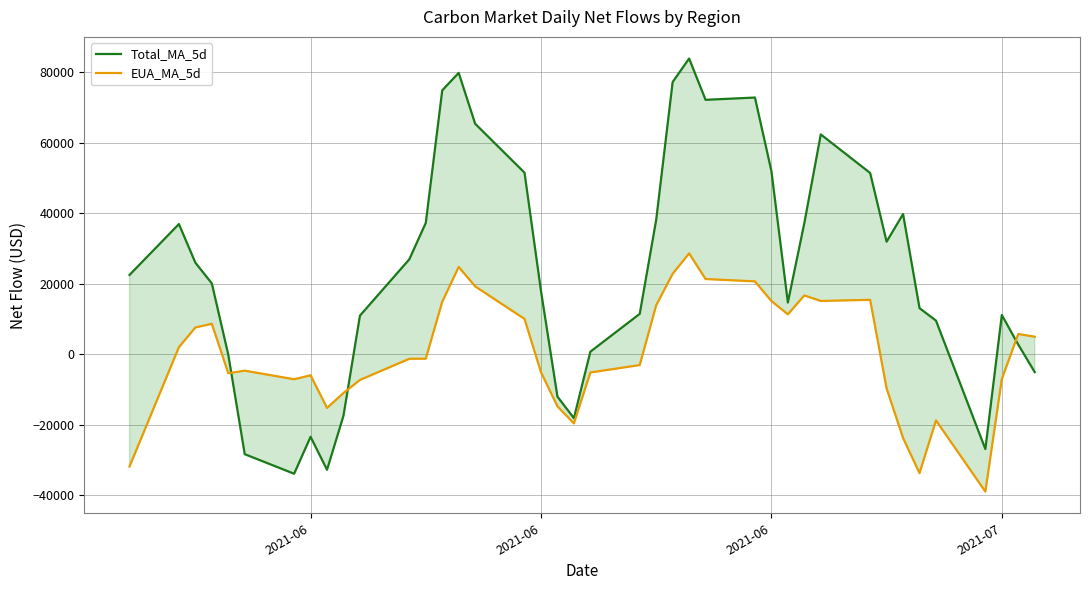

Is this an area chart (filled region under the line)?

No